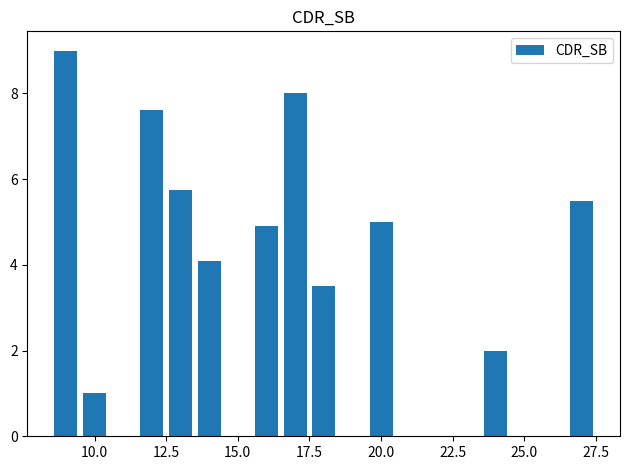

What is the value of the 6th bar from the left?

4.9